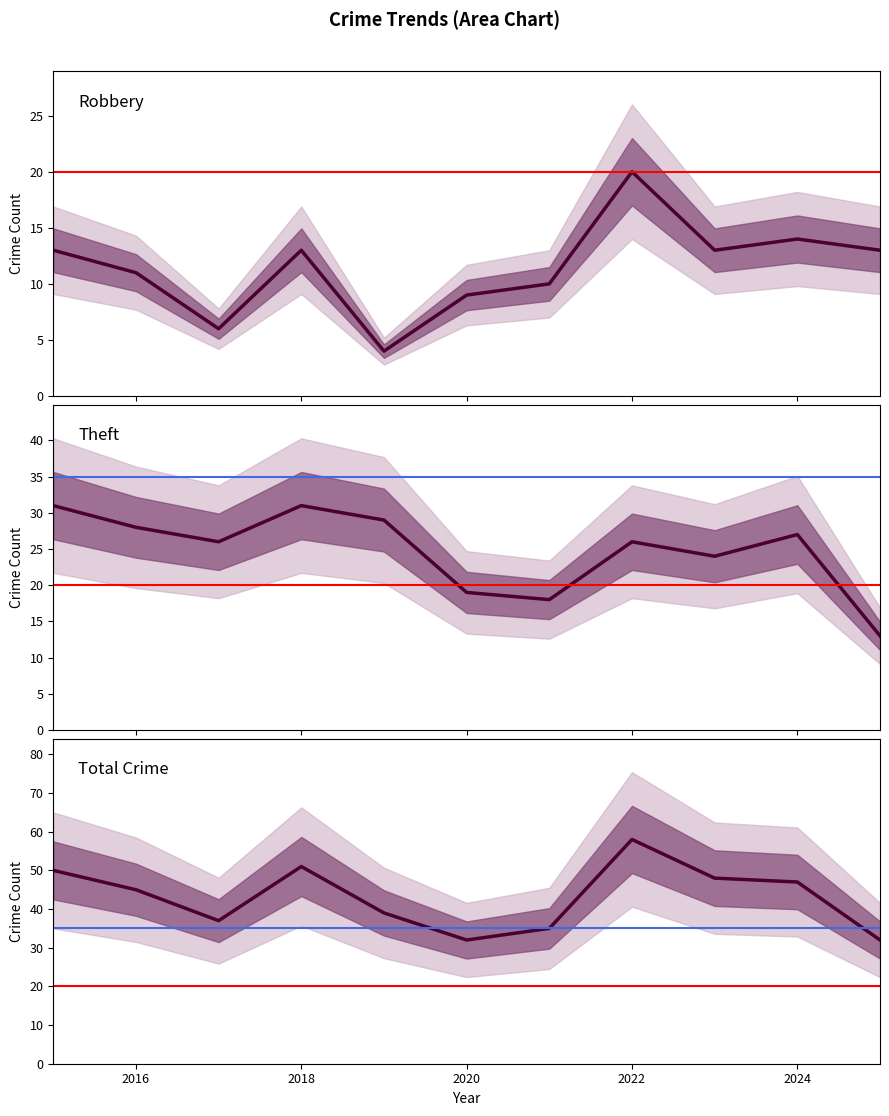

Where is the first local maximum for Robbery?

2018